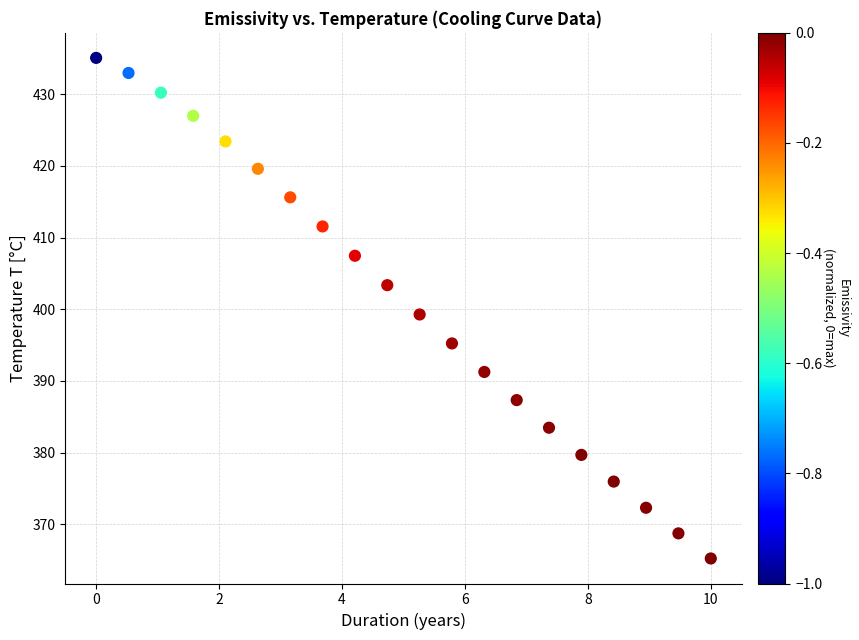

What is the range of X values (max minus min)?

10.0